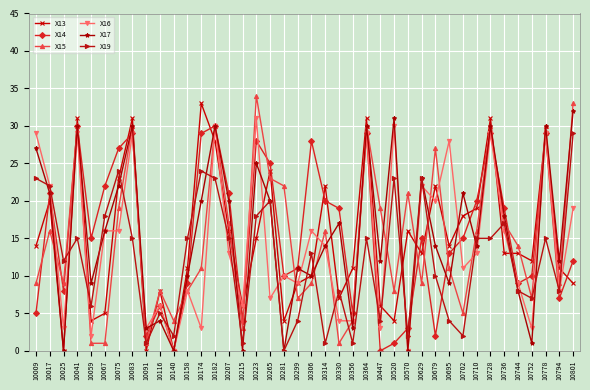

How many lines are shown in the chart?

6